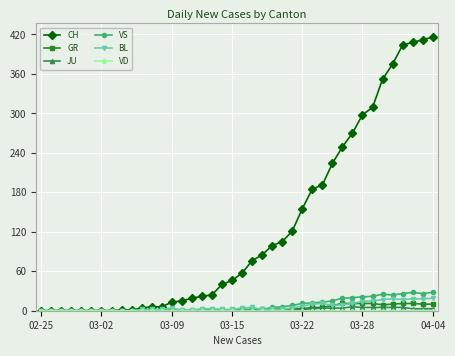

Which series has the largest range (max minus min)?

CH